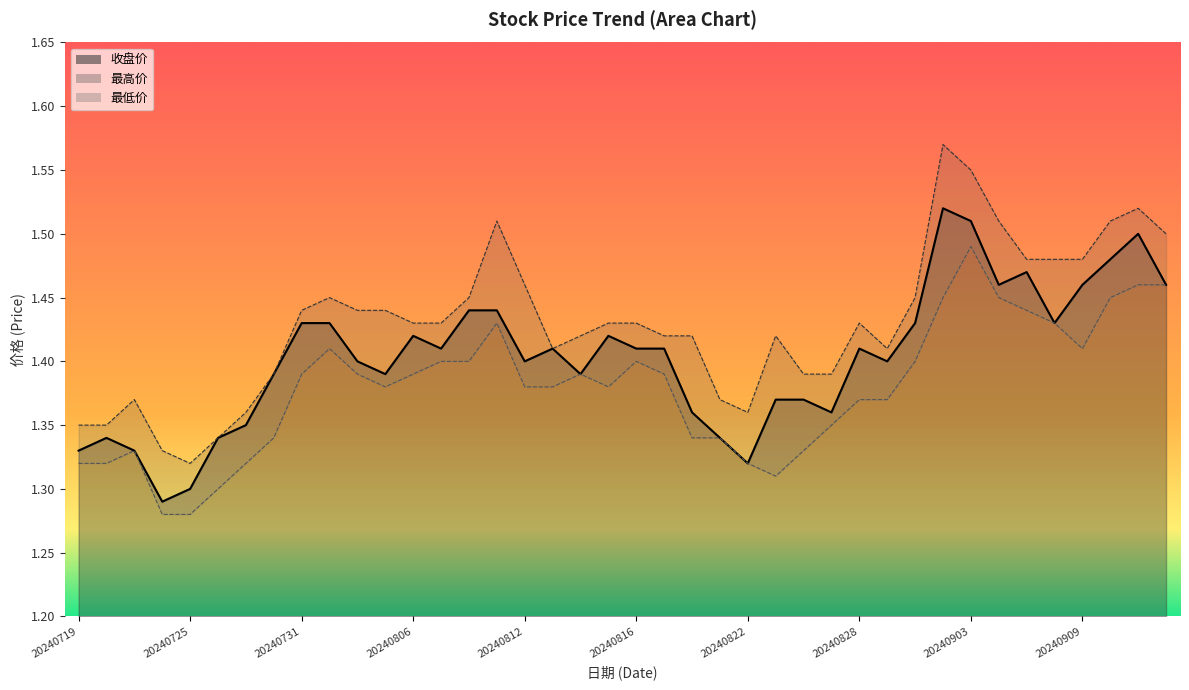

How many series are shown in this chart?

3